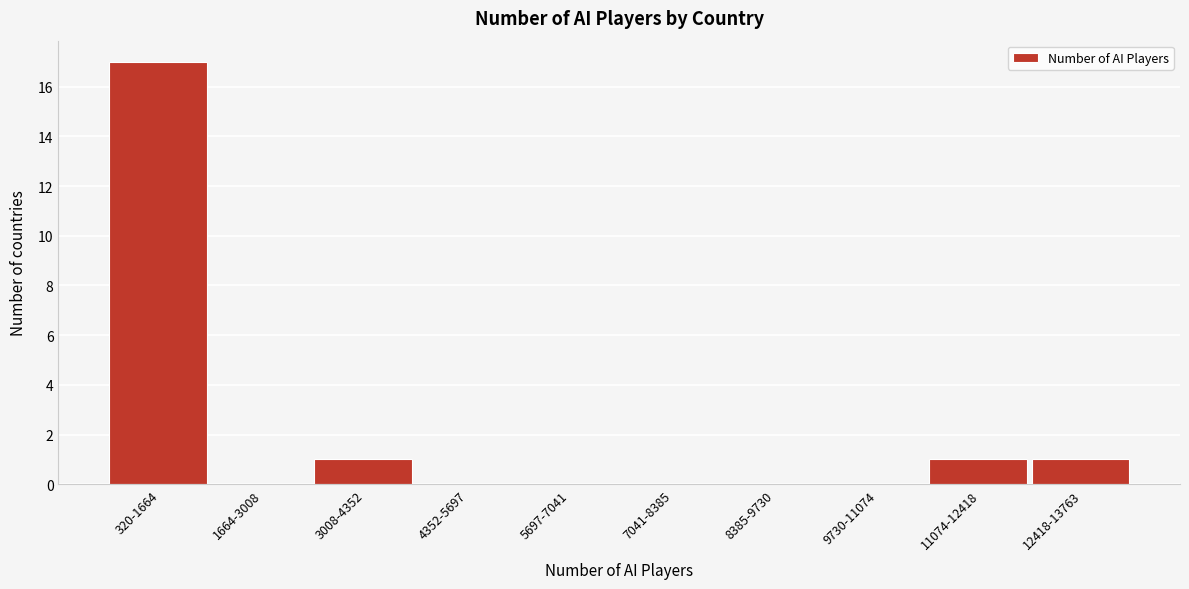

Reading right to left, what are all the values shown in this chart?

12418-13763=1	11074-12418=1	9730-11074=0	8385-9730=0	7041-8385=0	5697-7041=0	4352-5697=0	3008-4352=1	1664-3008=0	320-1664=17